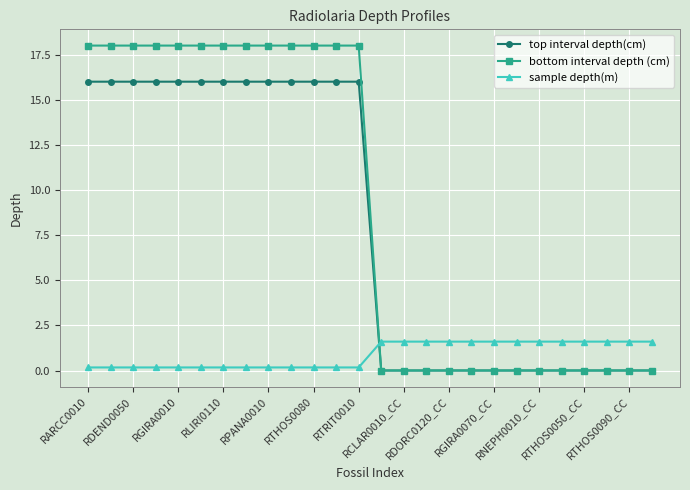

How many lines are shown in the chart?

3